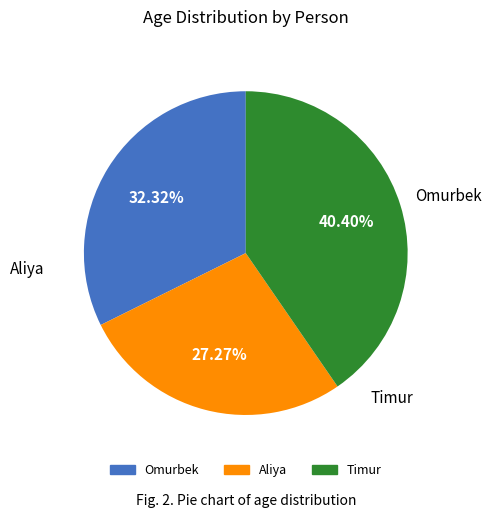

How many segments does this pie chart have?

3